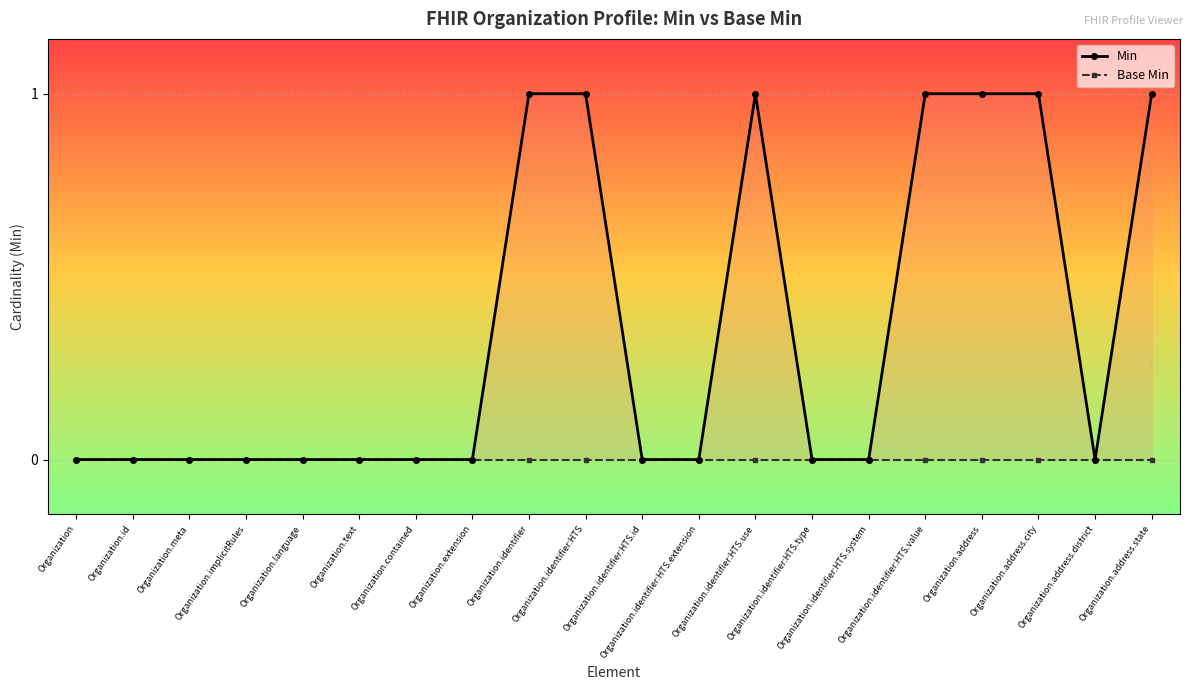

Reading left to right, list all the values displayed in this chart.

Min: 0	0	0	0	0	0	0	0	1	1	0	0	1	0	0	1	1	1	0	1
Base Min: 0	0	0	0	0	0	0	0	0	0	0	0	0	0	0	0	0	0	0	0